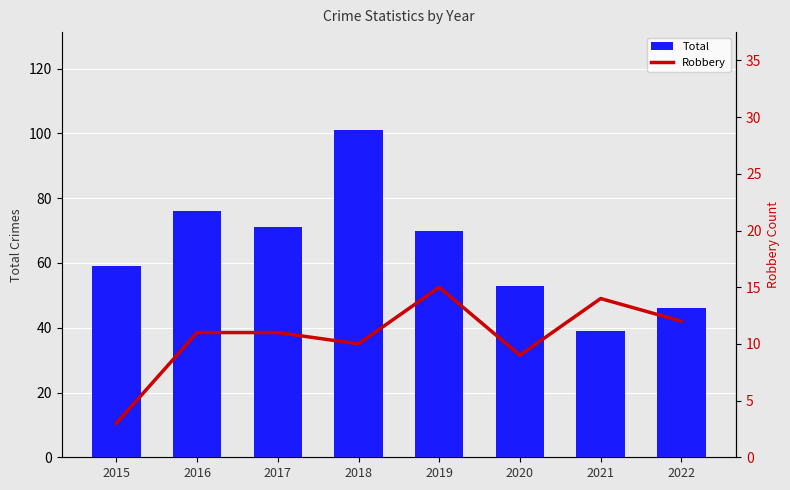

What is the sum of the Total values at 2016 and 2022?

122